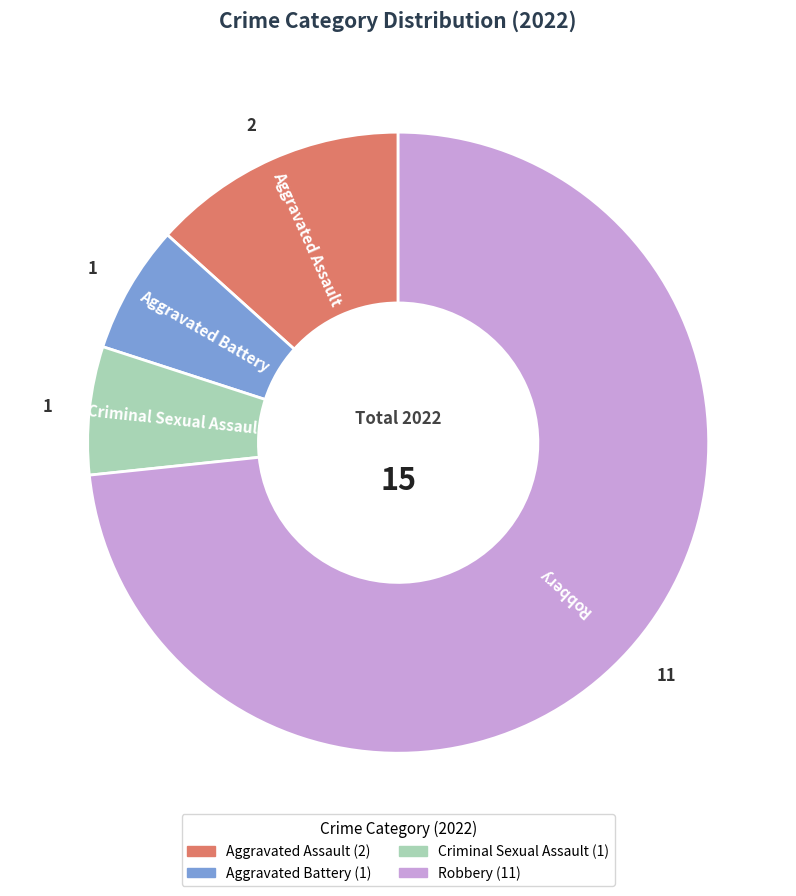

Which slice is the largest?

Robbery